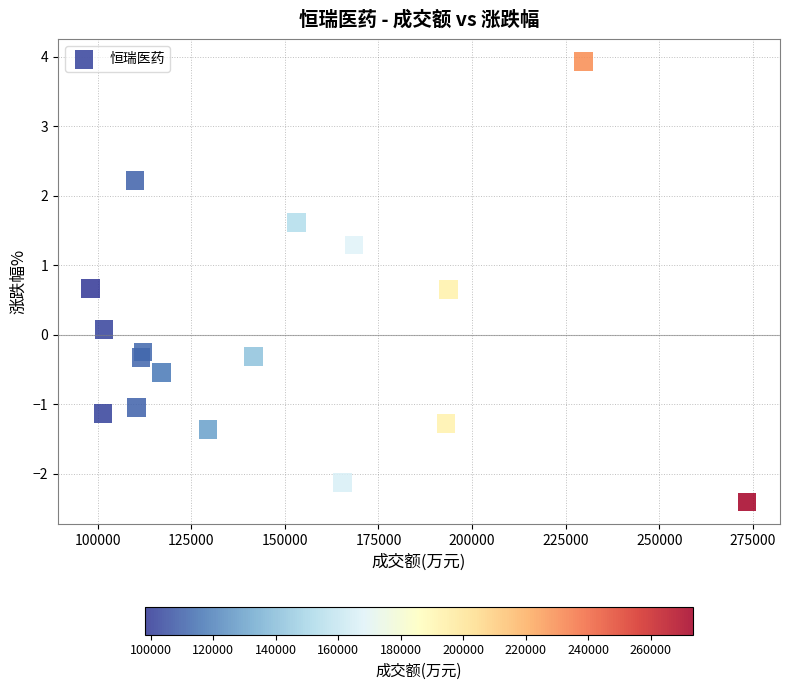

What is the range of Y values (max minus min)?

6.3